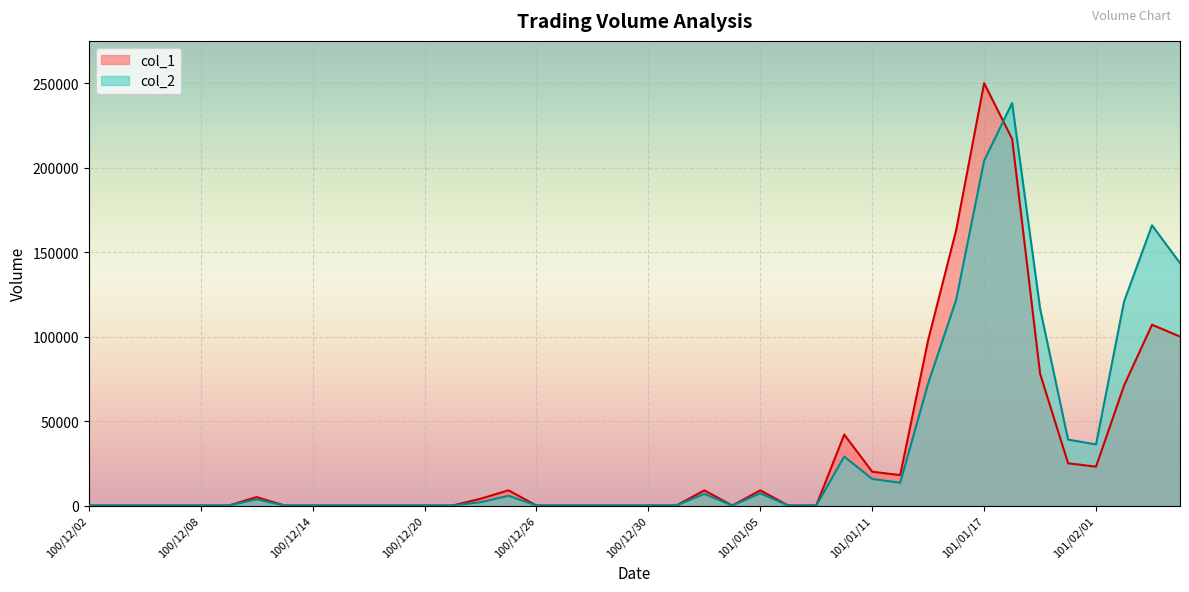

What is the total value across all series at 101/01/13?

170300